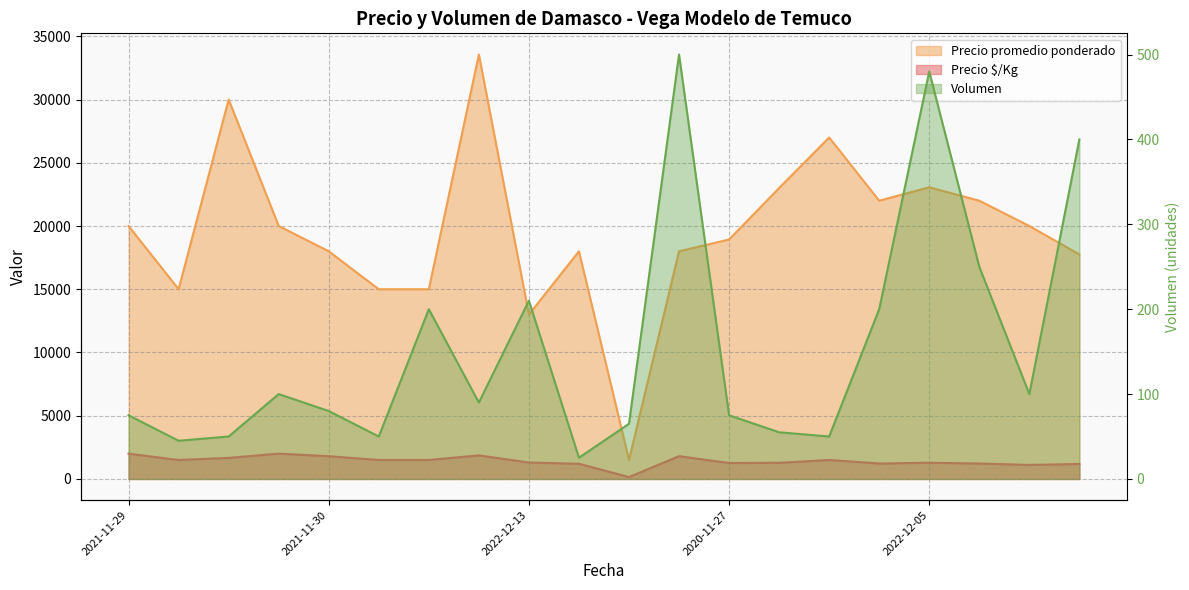

At which label does Precio promedio ponderado reach its peak?

2022-11-24